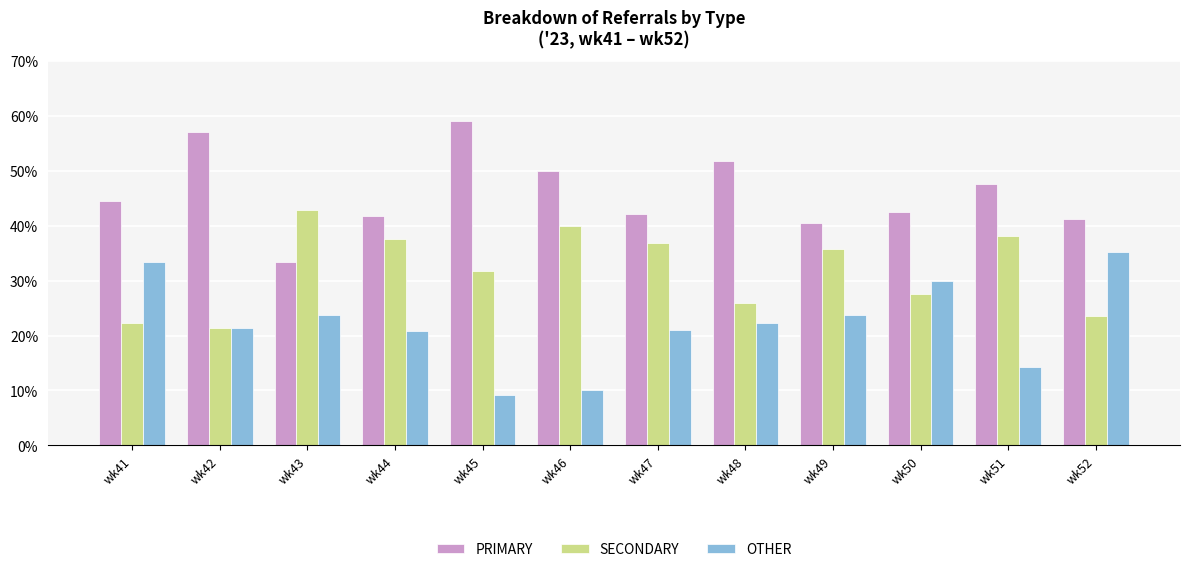

How many data points in SECONDARY are above 35?

6